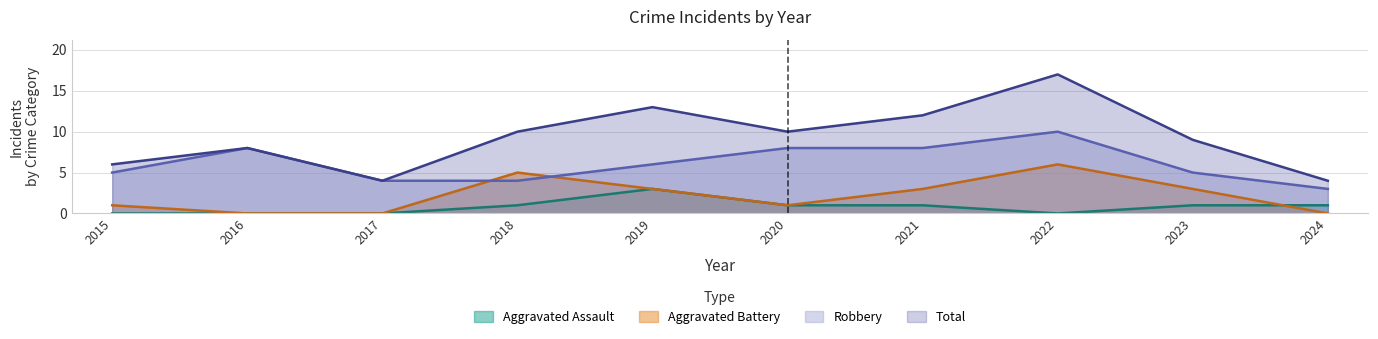

True or false: Robbery has more than 1 interior local peaks.

True